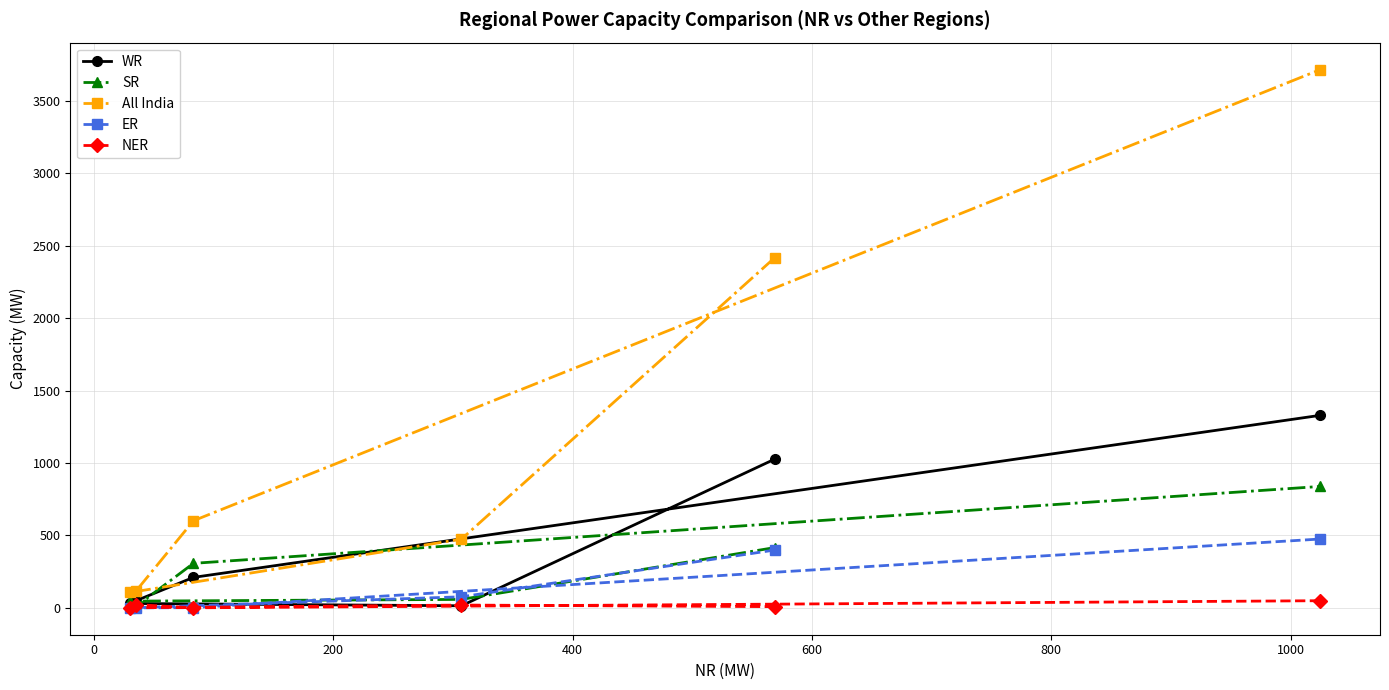

Rank the series by their maximum value, from highest to lowest.

All India, WR, SR, ER, NER